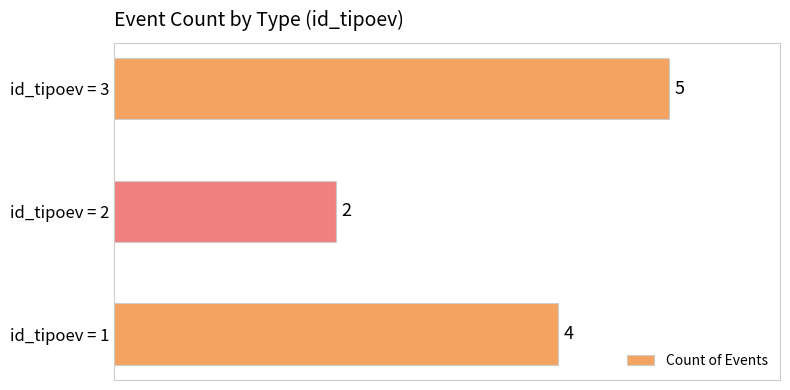

What is the difference between the values at id_tipoev = 2 and id_tipoev = 3?

3